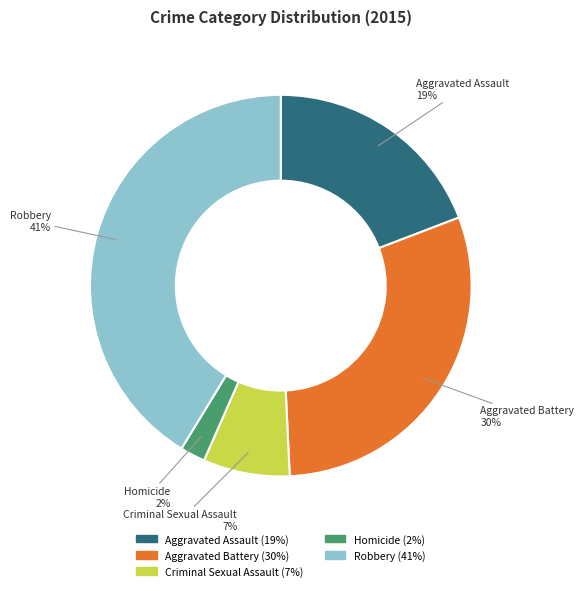

To the nearest percent, what is the difference between the Criminal Sexual Assault and Aggravated Assault slice percentages?

12%